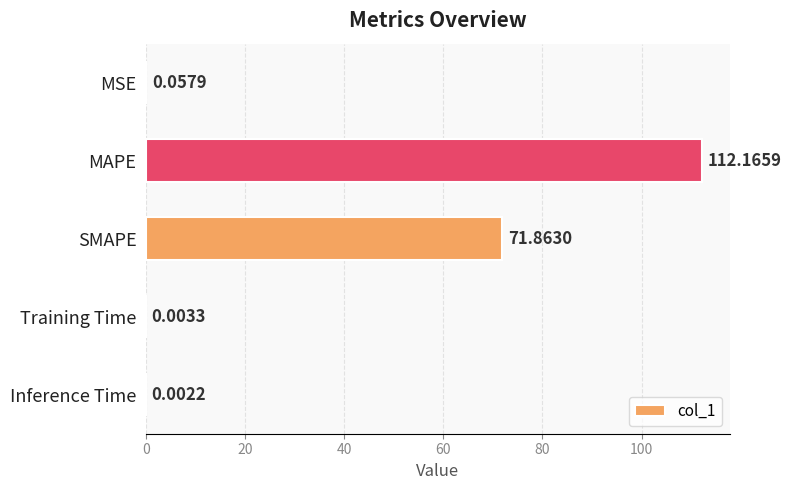

At which label is the value closest to 56?

SMAPE